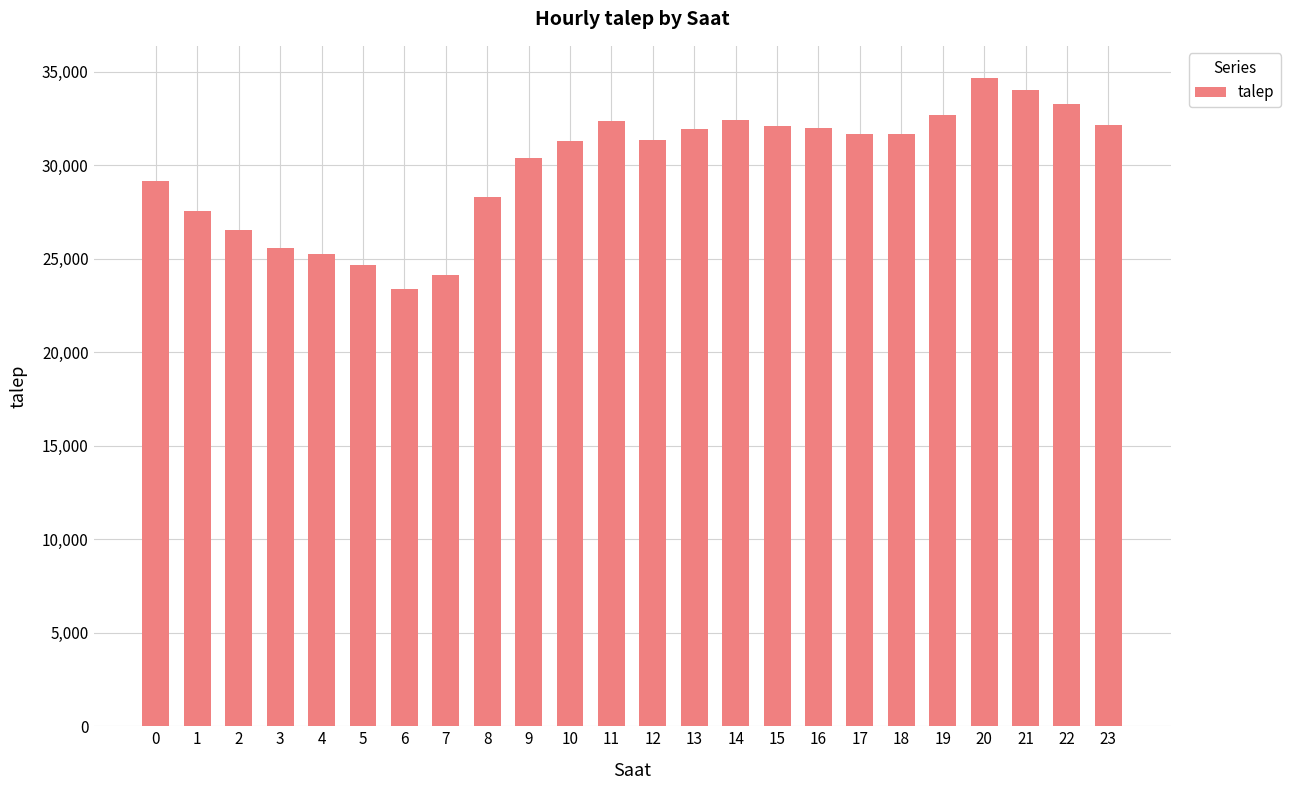

Does the chart contain any negative values?

No